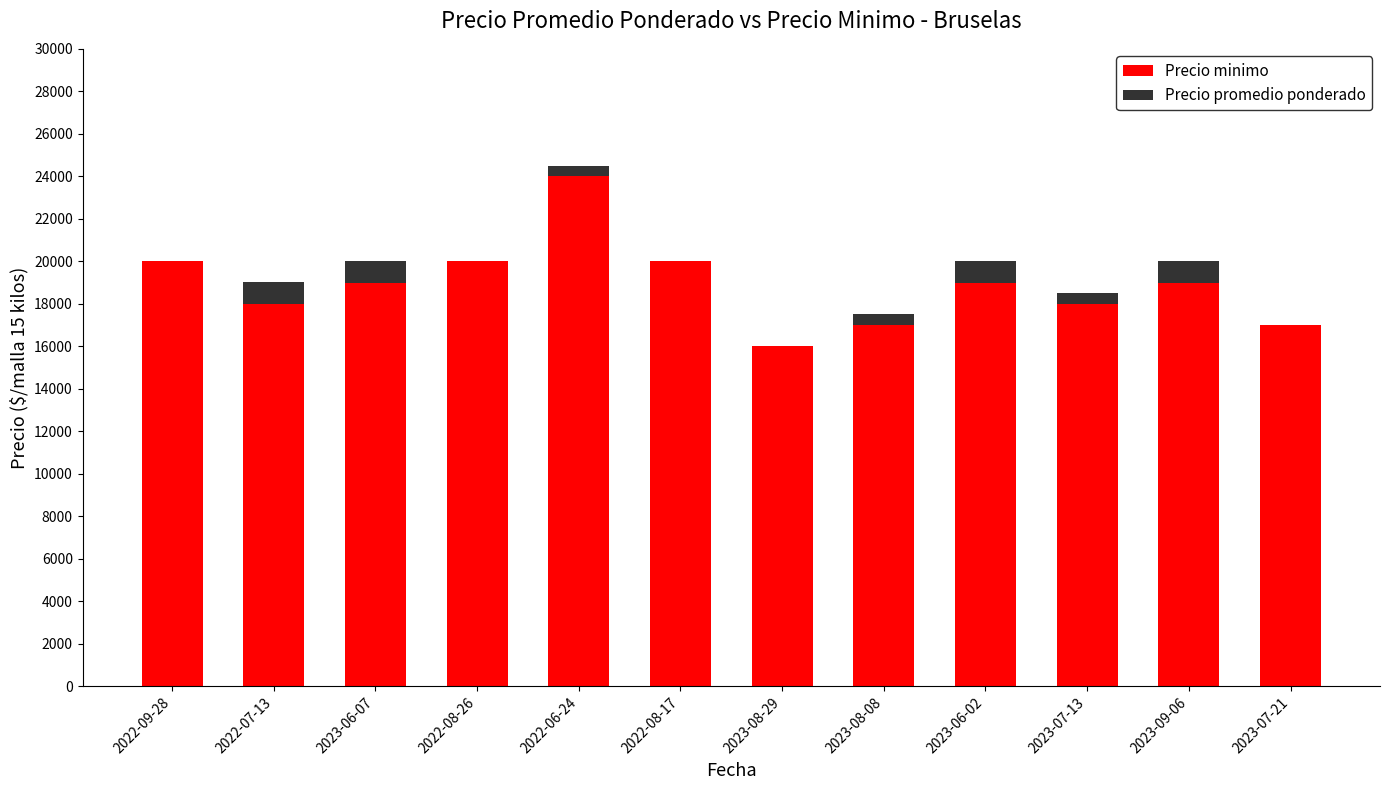

At which category is the sum across all series the highest?

2022-06-24